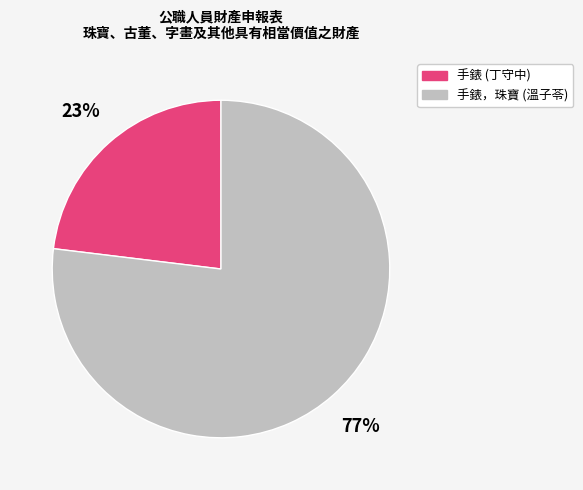

Does 手錶 (丁守中) represent more than half of the total?

No